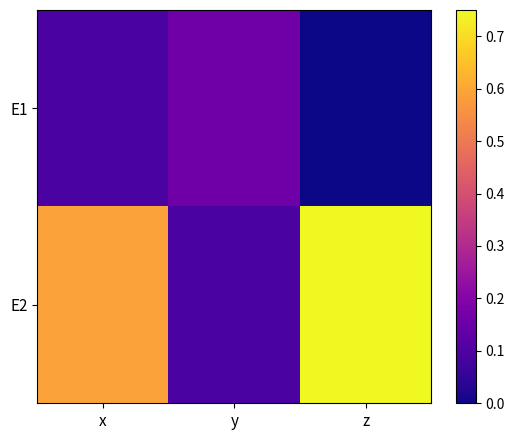

Which series has the widest spread of values?

E2